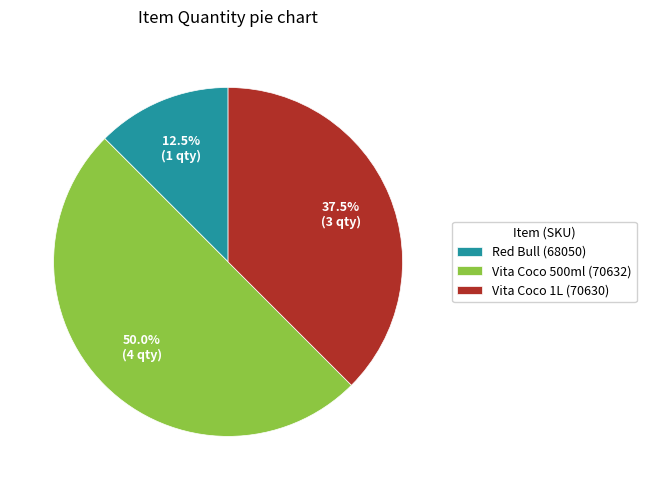

Rank the categories by value from highest to lowest.

Vita Coco 500ml (70632), Vita Coco 1L (70630), Red Bull (68050)